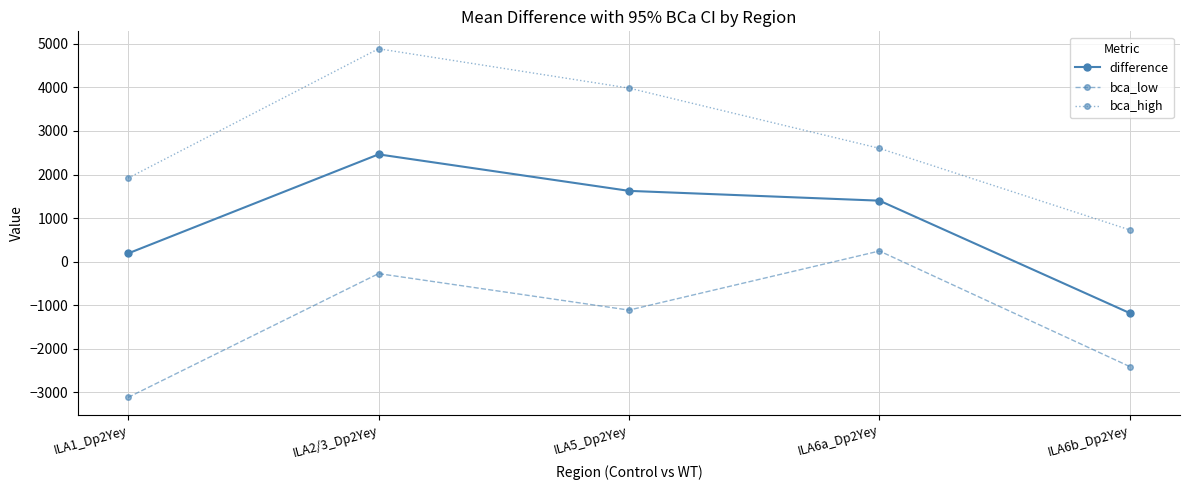

At which label is difference closest to 640?

ILA1_Dp2Yey